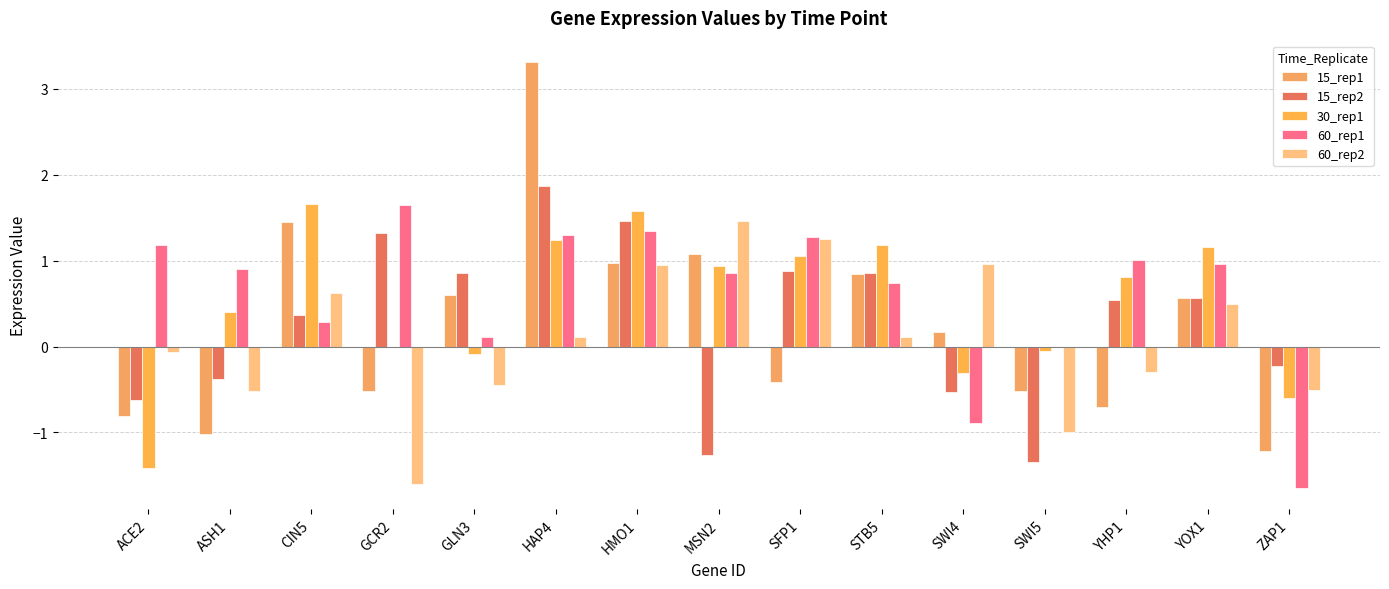

Reading left to right, extract all data points from this chart.

15_rep1: ACE2=-0.8	ASH1=-1.0	CIN5=1.5	GCR2=-0.5	GLN3=0.6	HAP4=3.3	HMO1=1.0	MSN2=1.1	SFP1=-0.4	STB5=0.8	SWI4=0.2	SWI5=-0.5	YHP1=-0.7	YOX1=0.6	ZAP1=-1.2
15_rep2: ACE2=-0.6	ASH1=-0.4	CIN5=0.4	GCR2=1.3	GLN3=0.9	HAP4=1.9	HMO1=1.5	MSN2=-1.3	SFP1=0.9	STB5=0.9	SWI4=-0.5	SWI5=-1.3	YHP1=0.5	YOX1=0.6	ZAP1=-0.2
30_rep1: ACE2=-1.4	ASH1=0.4	CIN5=1.7	GCR2=0.0	GLN3=-0.1	HAP4=1.2	HMO1=1.6	MSN2=0.9	SFP1=1.1	STB5=1.2	SWI4=-0.3	SWI5=-0.1	YHP1=0.8	YOX1=1.2	ZAP1=-0.6
60_rep1: ACE2=1.2	ASH1=0.9	CIN5=0.3	GCR2=1.6	GLN3=0.1	HAP4=1.3	HMO1=1.3	MSN2=0.9	SFP1=1.3	STB5=0.7	SWI4=-0.9	SWI5=0.0	YHP1=1.0	YOX1=1.0	ZAP1=-1.6
60_rep2: ACE2=-0.1	ASH1=-0.5	CIN5=0.6	GCR2=-1.6	GLN3=-0.4	HAP4=0.1	HMO1=1.0	MSN2=1.5	SFP1=1.2	STB5=0.1	SWI4=1.0	SWI5=-1.0	YHP1=-0.3	YOX1=0.5	ZAP1=-0.5